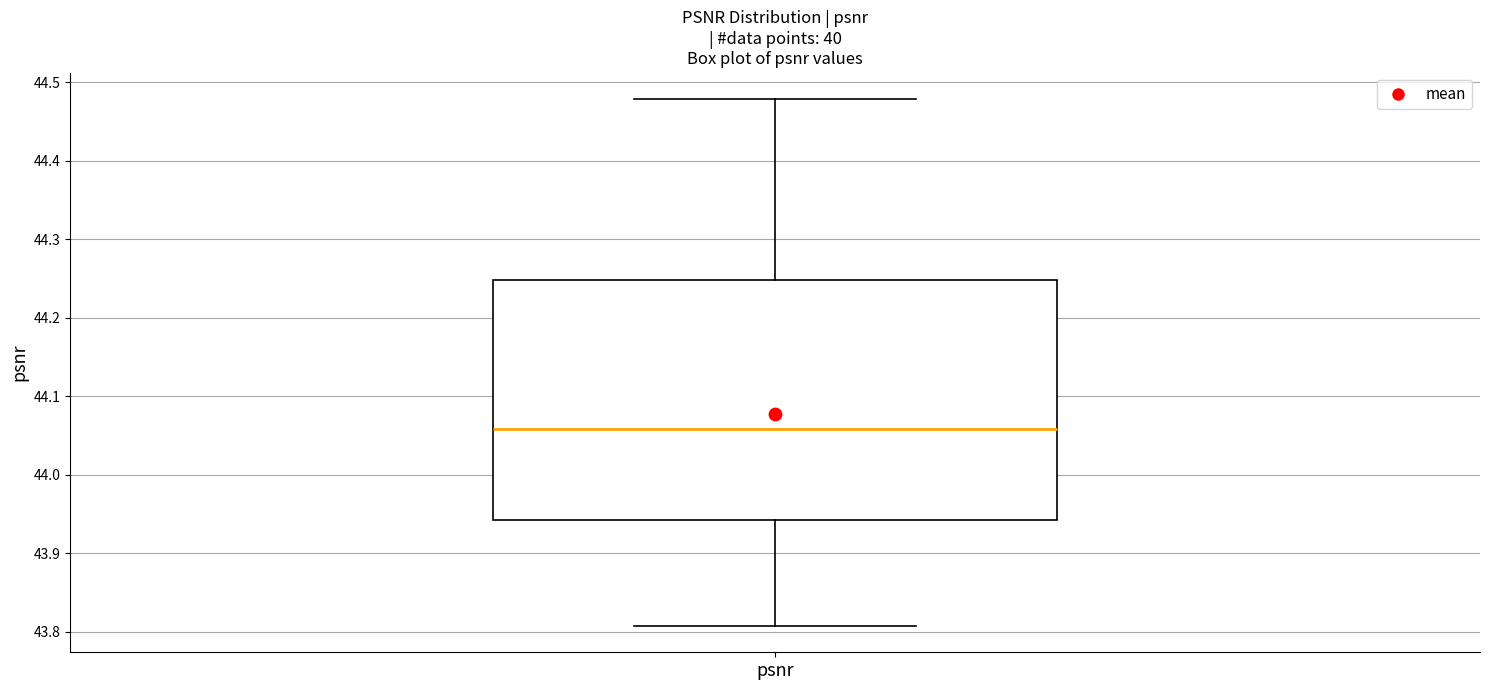

Read this box plot against the y-axis: the position of the median line, the range covered by the box, and the ends of both whiskers. The values are not printed on the chart, so give them approximately, as read against the axis.

median 44.06, box 43.94 to 44.25, whiskers 43.81 to 44.48